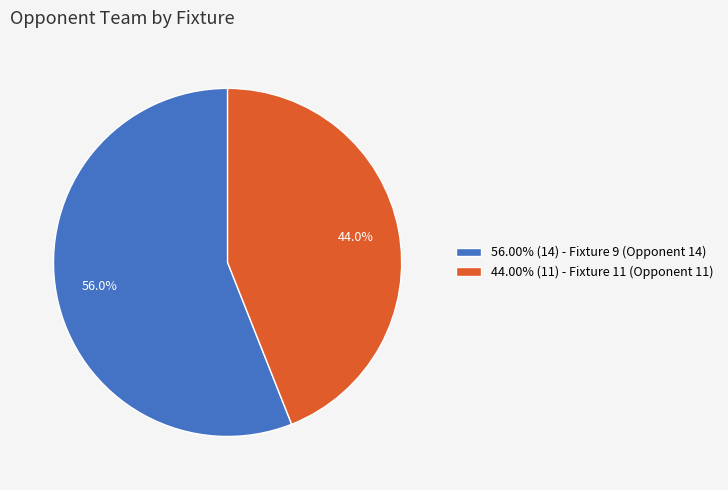

Count the number of slices in the pie.

2